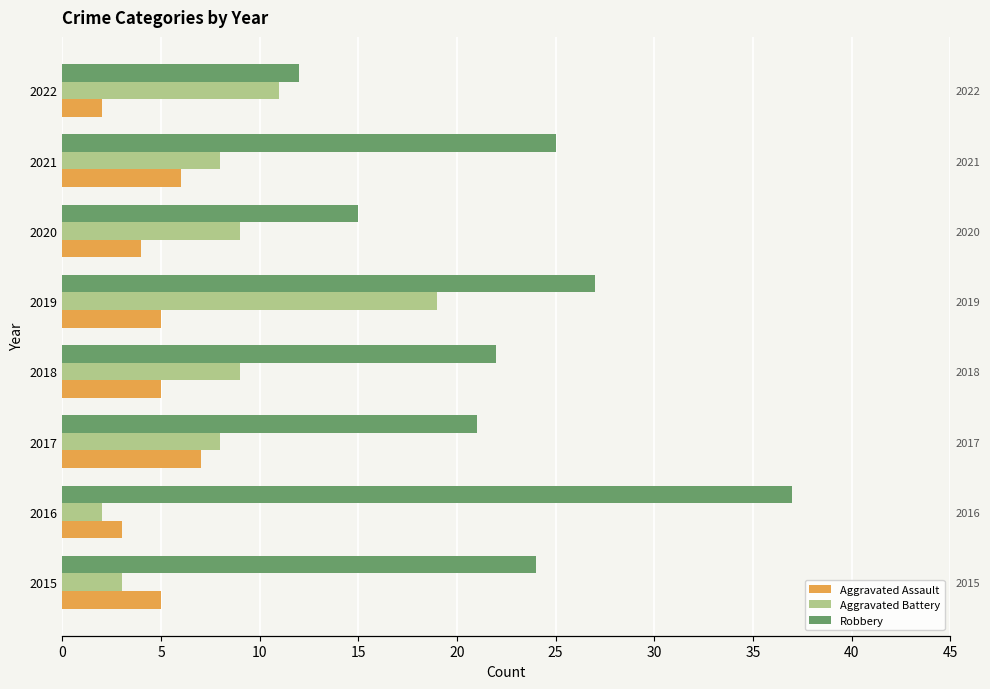

What is the minimum value for Robbery?

12